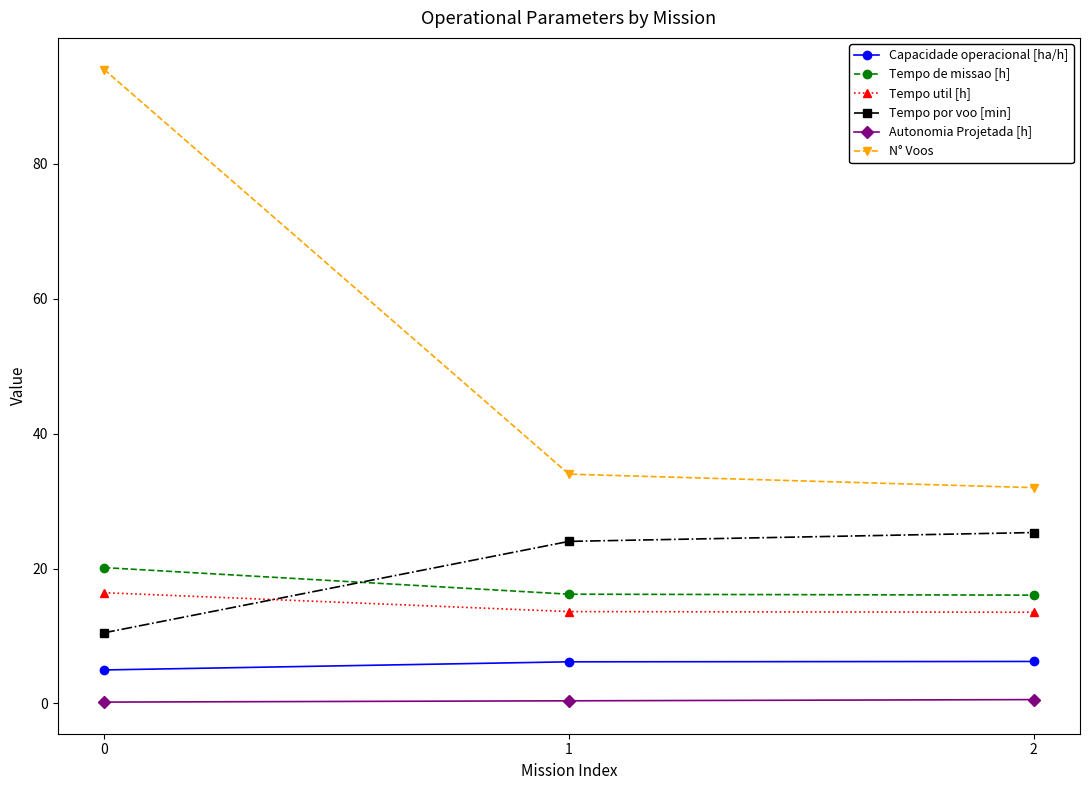

Is the value of N° Voos at 2 greater than the value of Capacidade operacional [ha/h] at 1?

Yes